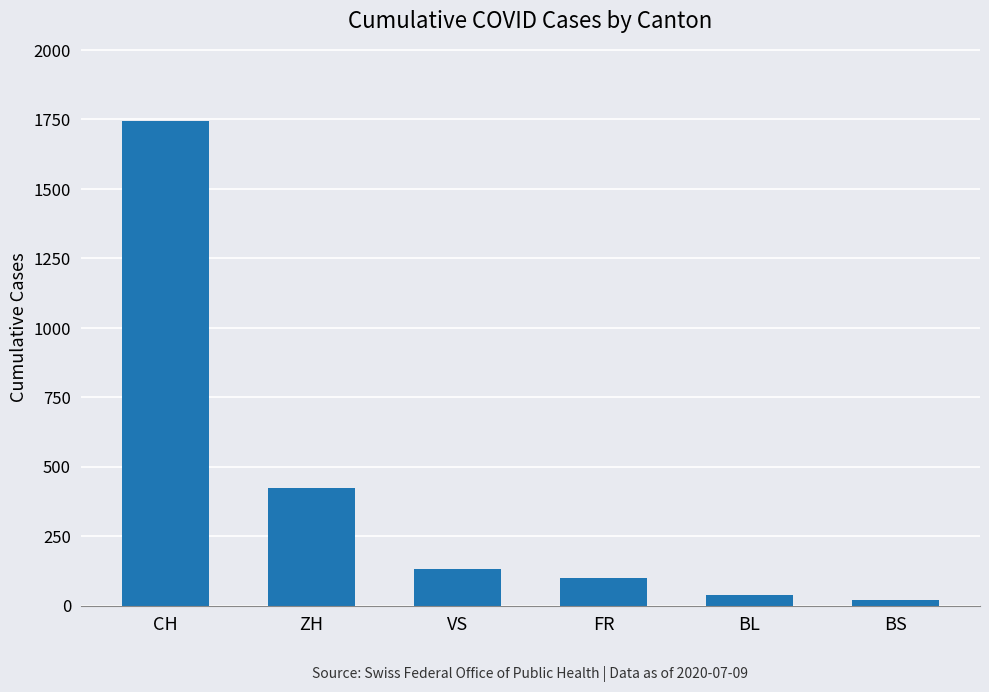

Reading left to right, extract all data points from this chart.

CH=1743	ZH=424	VS=132	FR=100	BL=38	BS=21